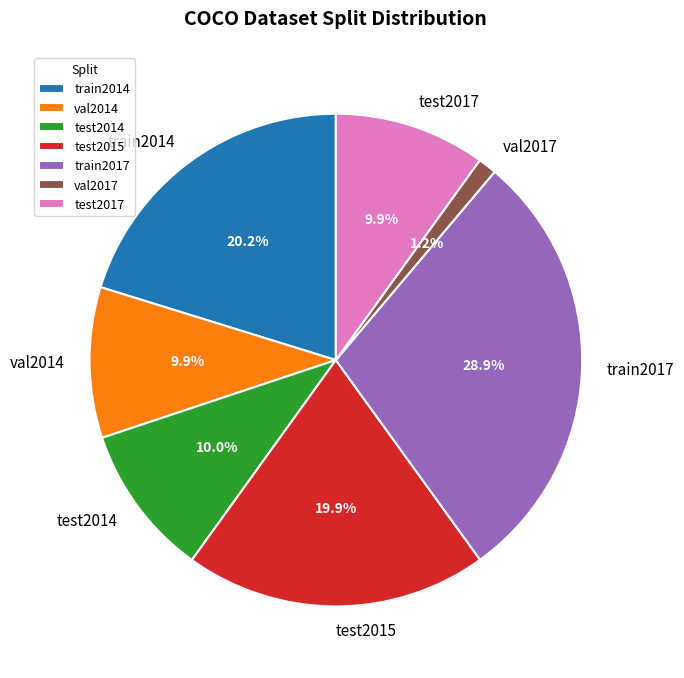

What is the total percentage of test2014 and test2017?

19.9%